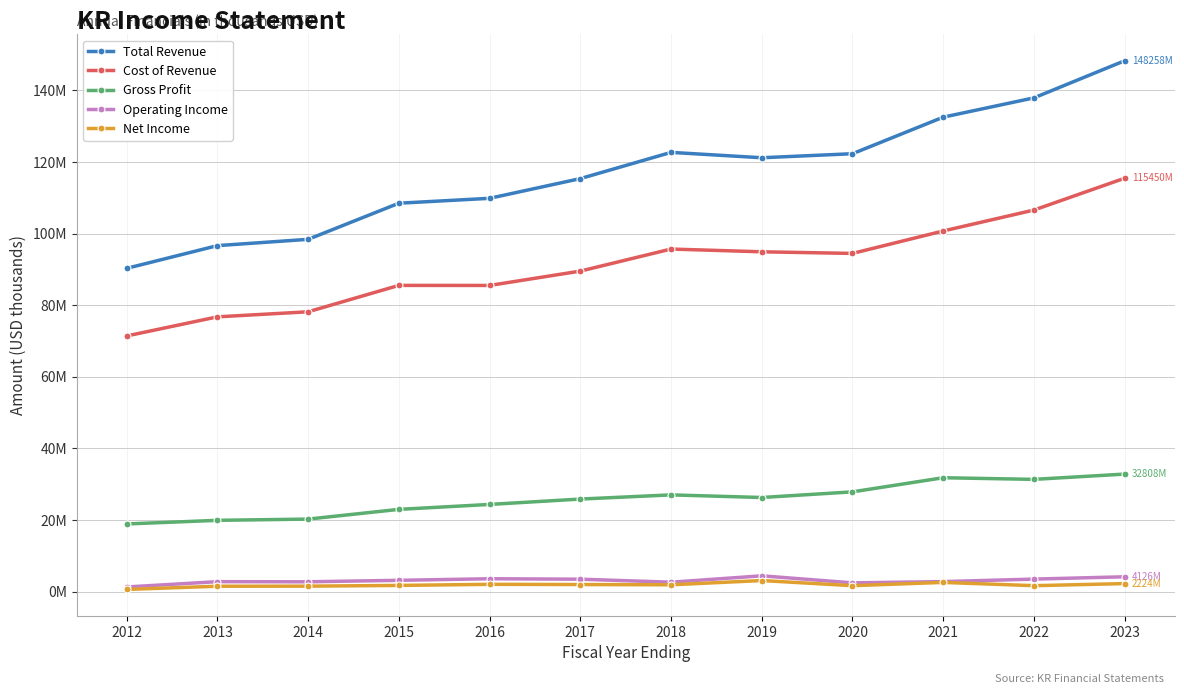

What is the approximate value of Total Revenue at 2014?

98375000